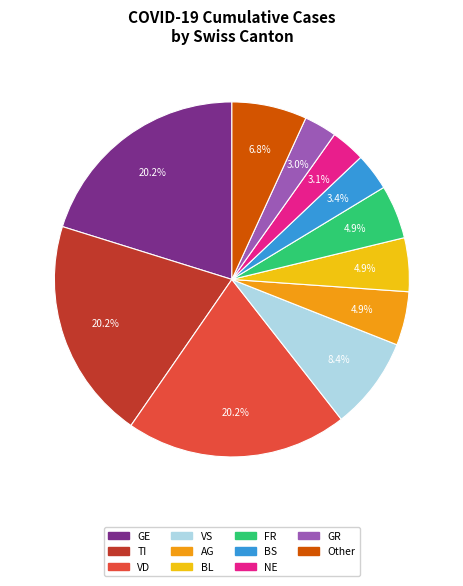

Count the number of slices in the pie.

11